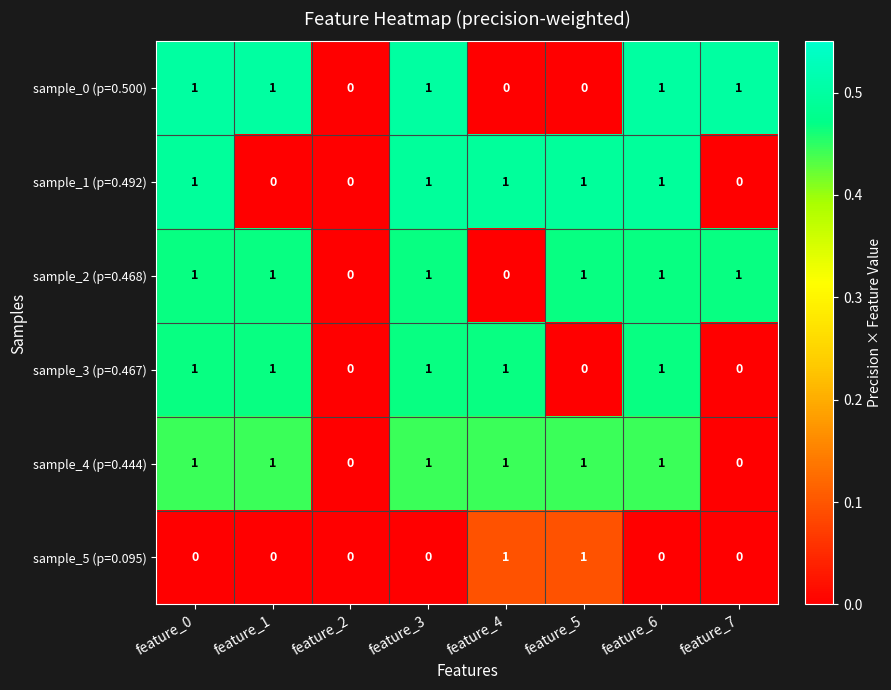

Is it true that sample_3 (p=0.467) equals 1 at feature_3?

True